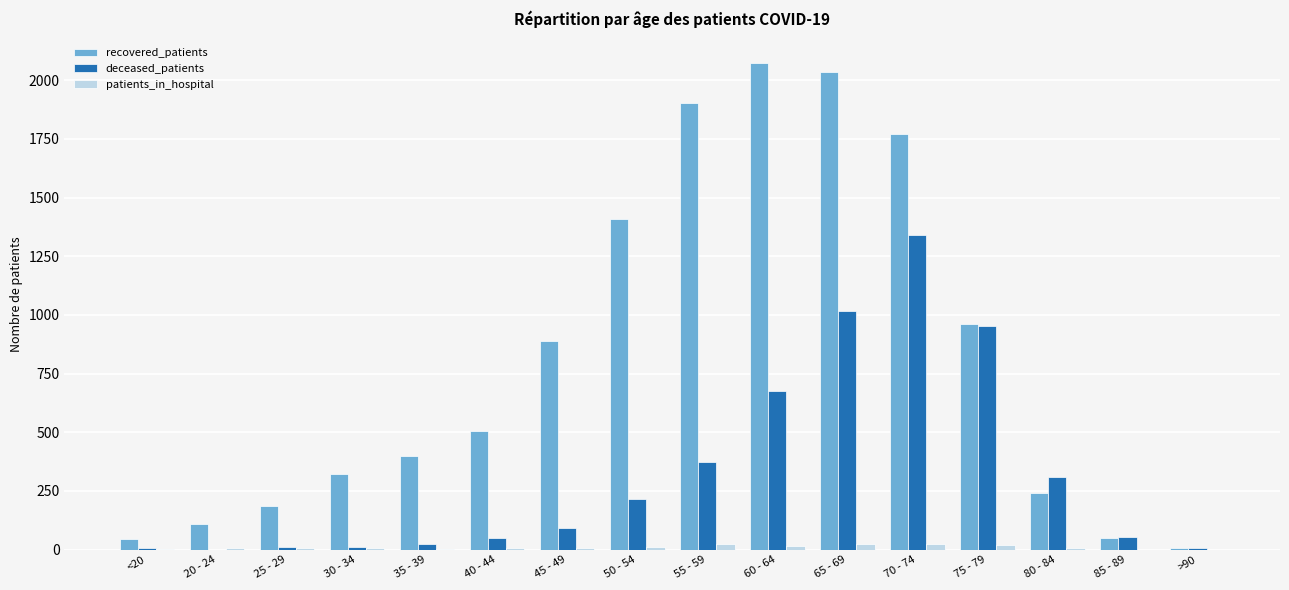

Does the chart contain stacked bars?

No